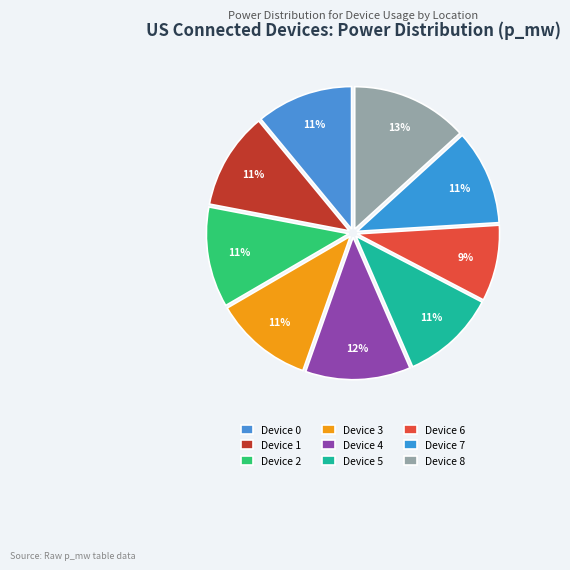

Which category has the smallest portion of the pie?

6